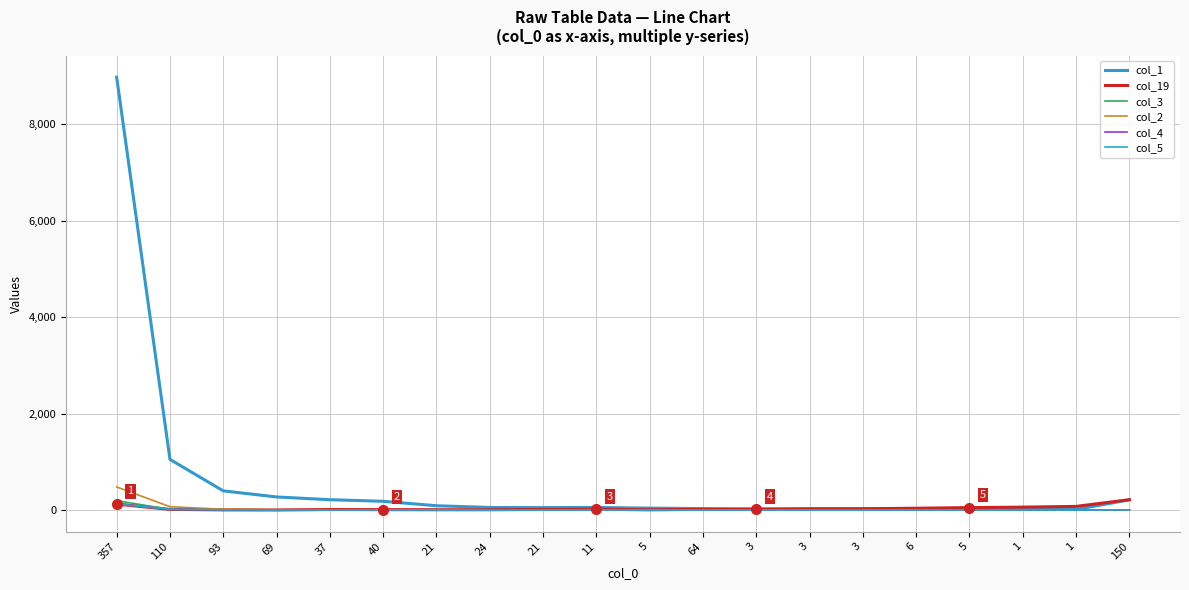

How many lines are shown in the chart?

6